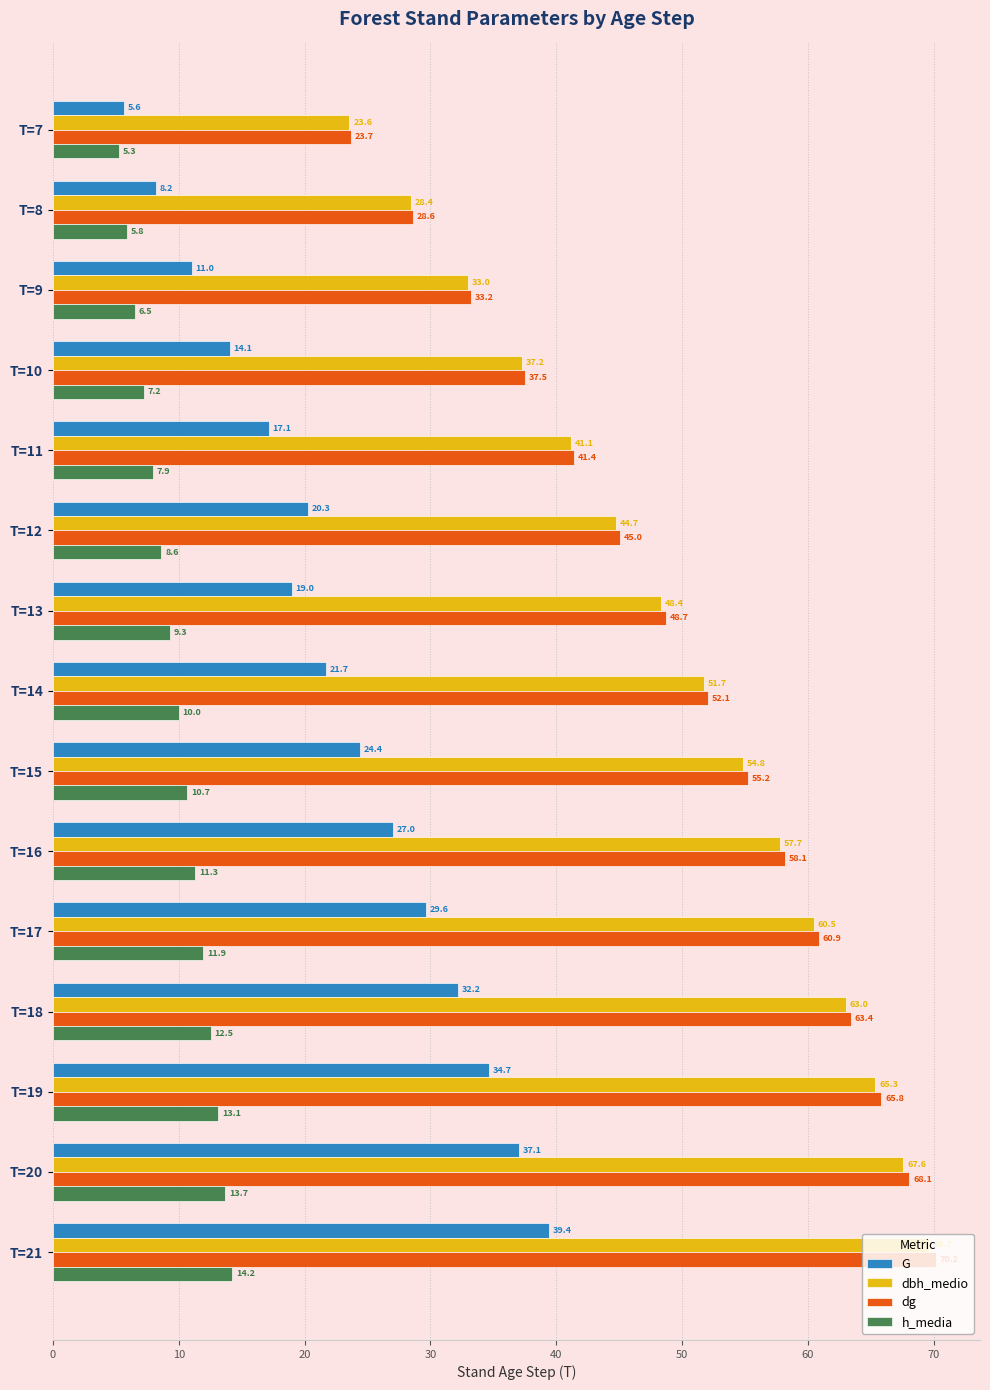

Which series has the largest range (max minus min)?

dg